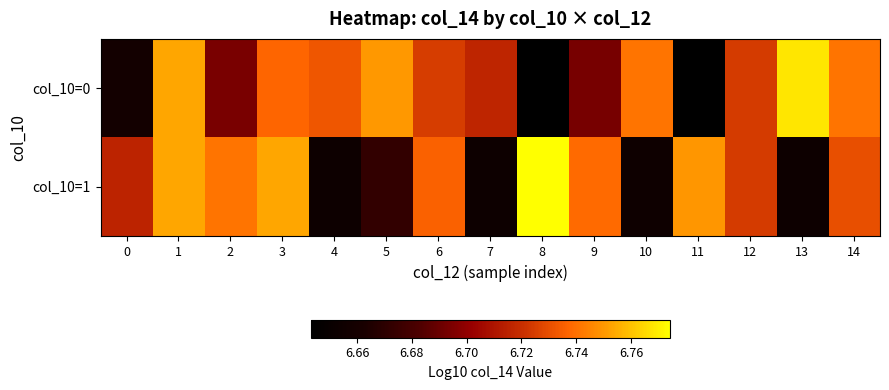

Reading right to left, what are all the values shown in this chart?

col_10=0: 14=6.7	13=6.8	12=6.7	11=6.6	10=6.7	9=6.7	8=6.6	7=6.7	6=6.7	5=6.8	4=6.7	3=6.7	2=6.7	1=6.8	0=6.7
col_10=1: 14=6.7	13=6.7	12=6.7	11=6.7	10=6.7	9=6.7	8=6.8	7=6.7	6=6.7	5=6.7	4=6.7	3=6.8	2=6.7	1=6.8	0=6.7